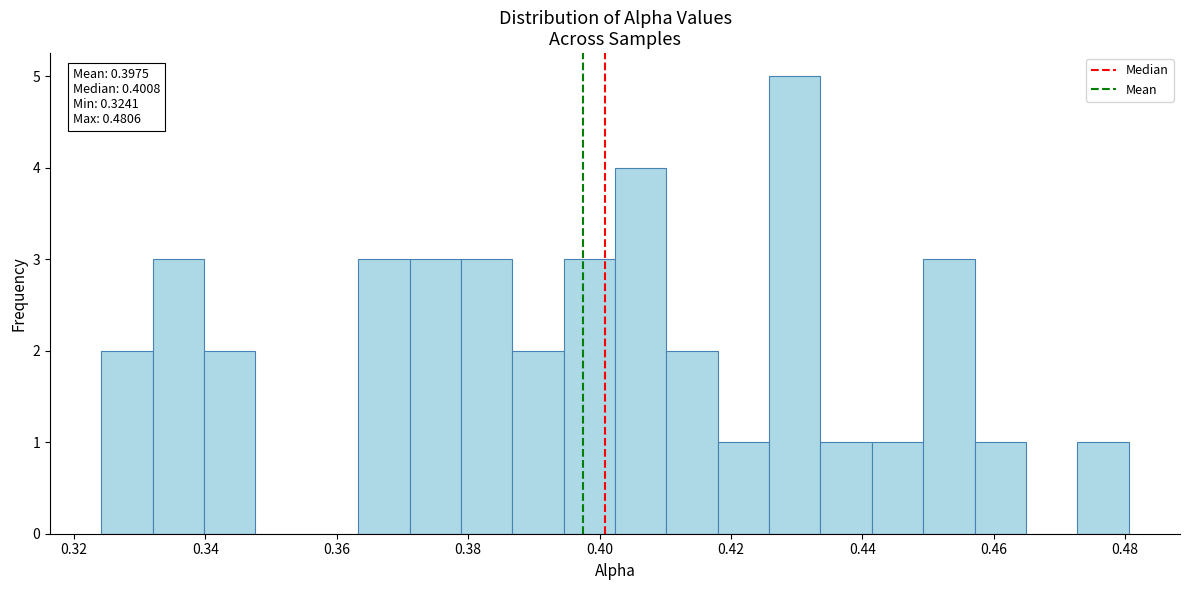

Read against the x-axis, roughly where is the centre of the tallest bar?

0.430